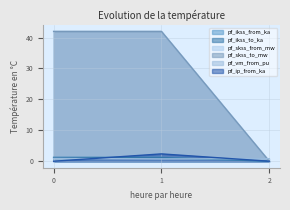

The pf_skss_to_mw series shows 42.0 at 1. True or false?

True